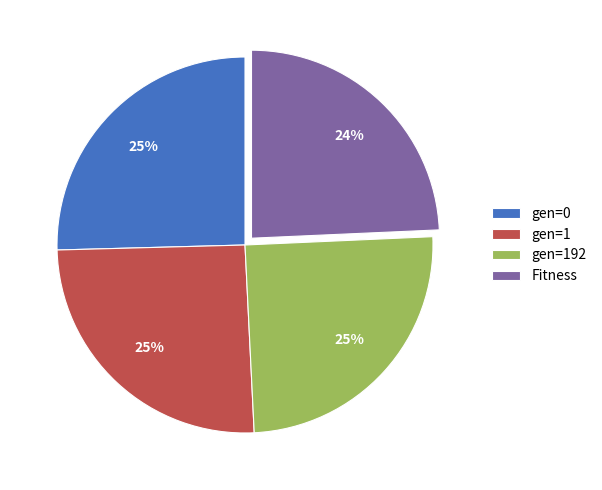

Is it true that Fitness is 24% of the pie?

True